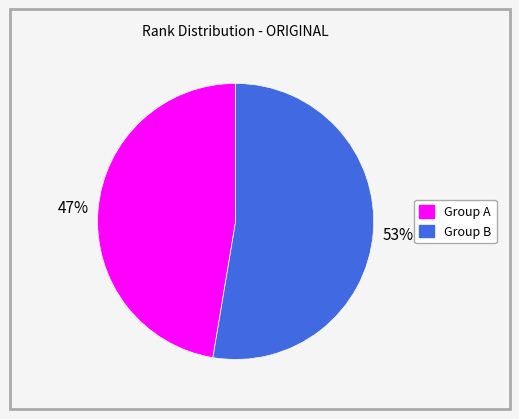

Is there a majority slice in this chart?

Yes